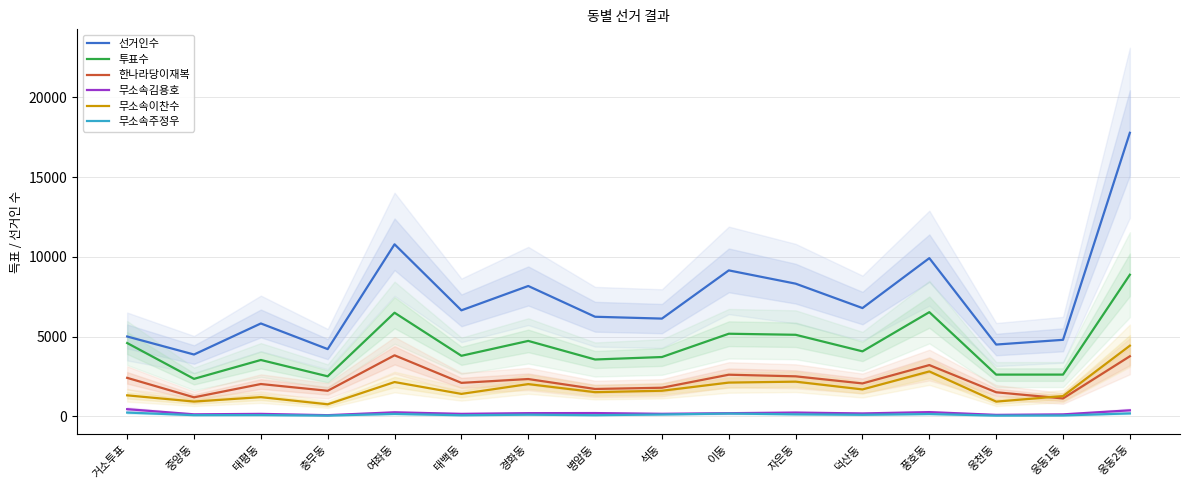

At which label does 한나라당이재복 reach its peak?

여좌동